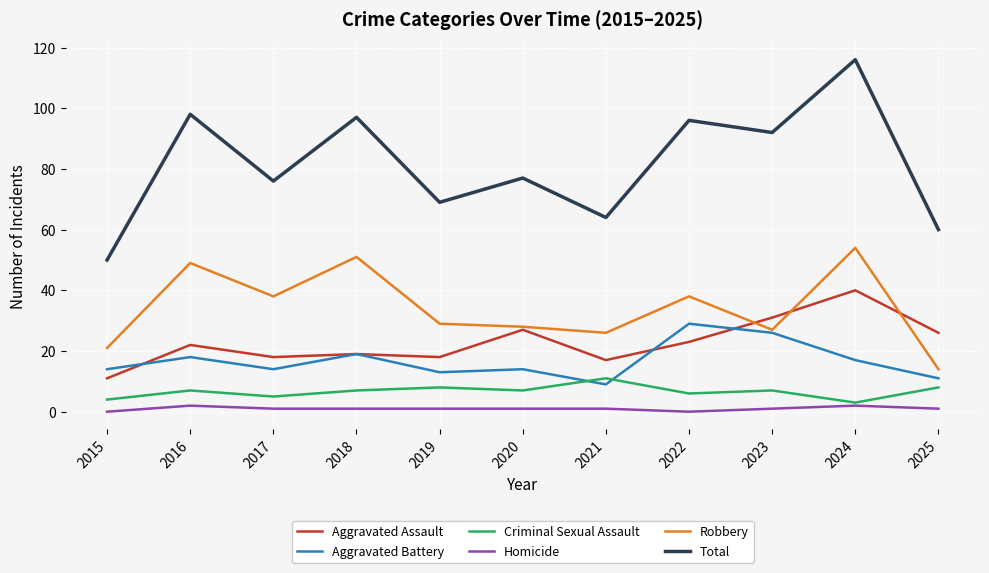

True or false: Total has a value of 50 at 2020.

False